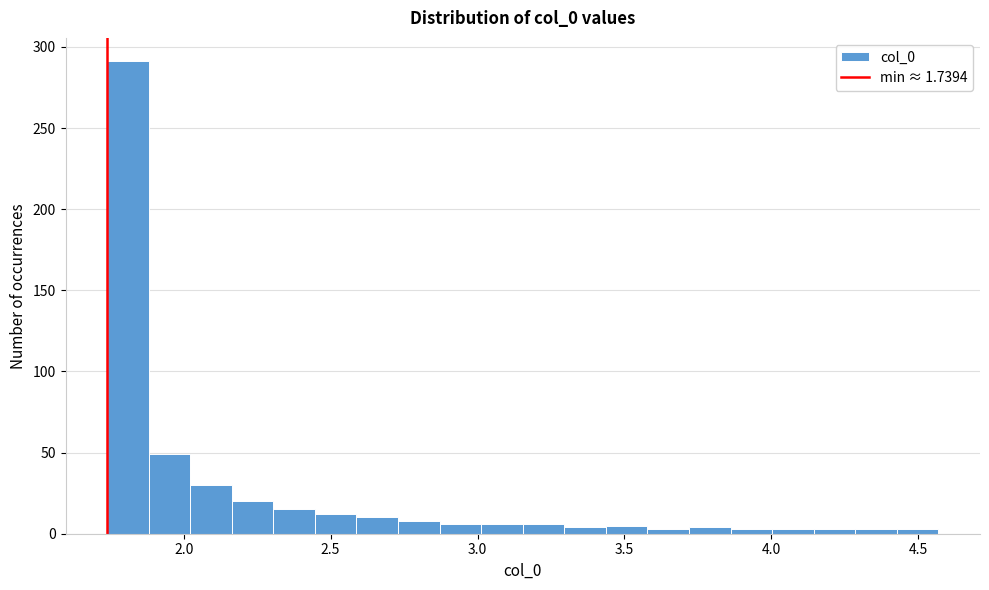

Around what value on the x-axis is the tallest bar? Give the approximate position of its centre, as read against the axis.

1.80